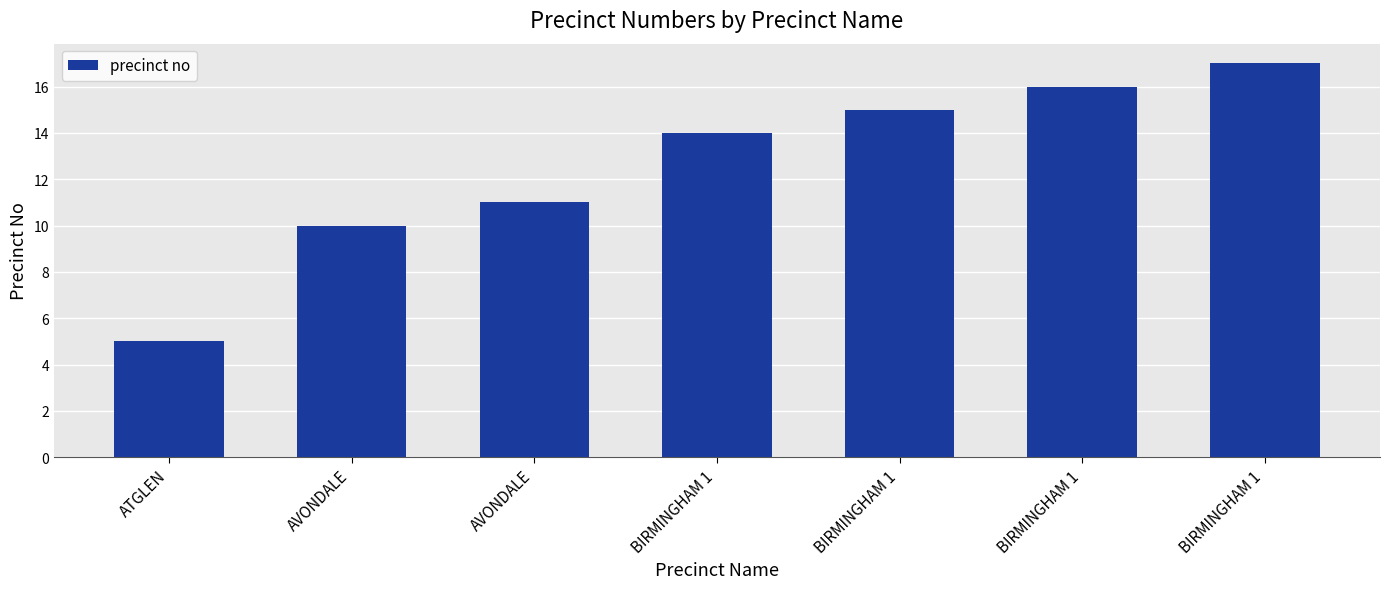

The value at BIRMINGHAM 1 is 17. True or false?

True